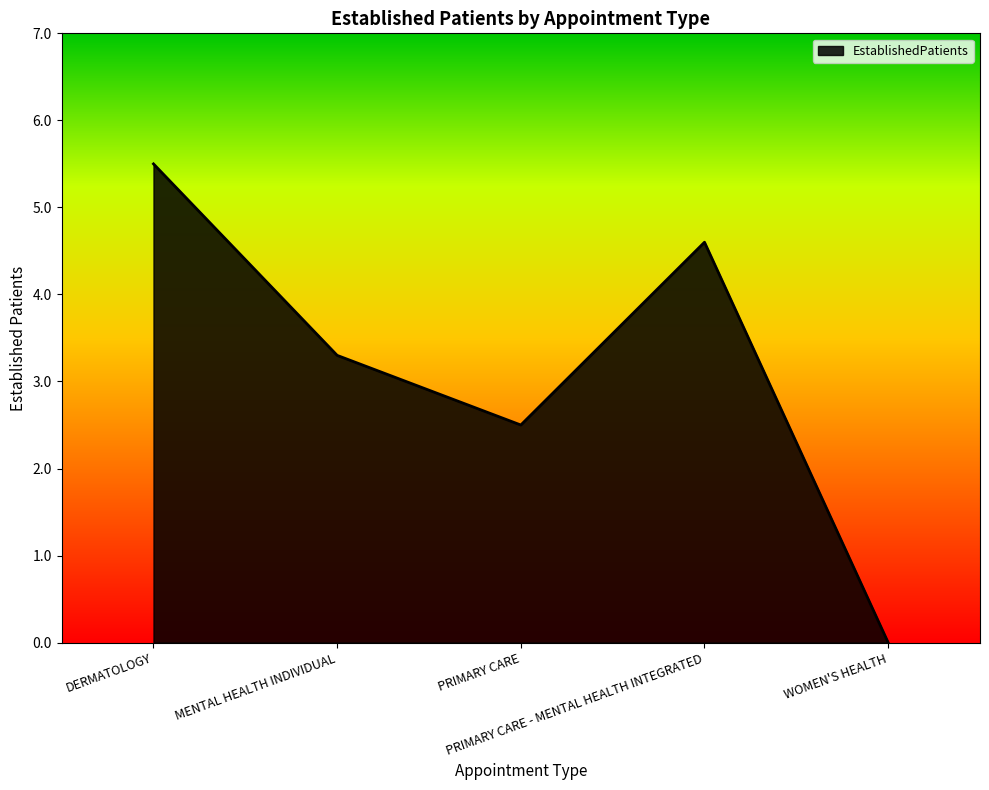

Reading right to left, list all the values displayed in this chart.

0.0	4.6	2.5	3.3	5.5